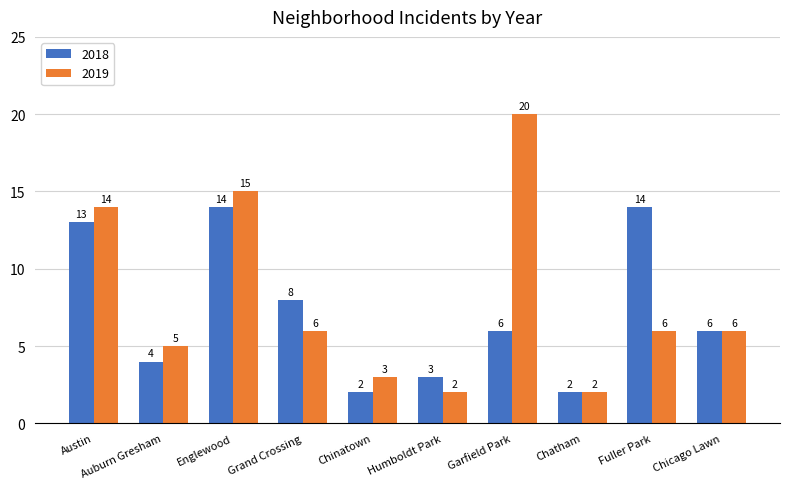

Does the chart contain stacked bars?

No